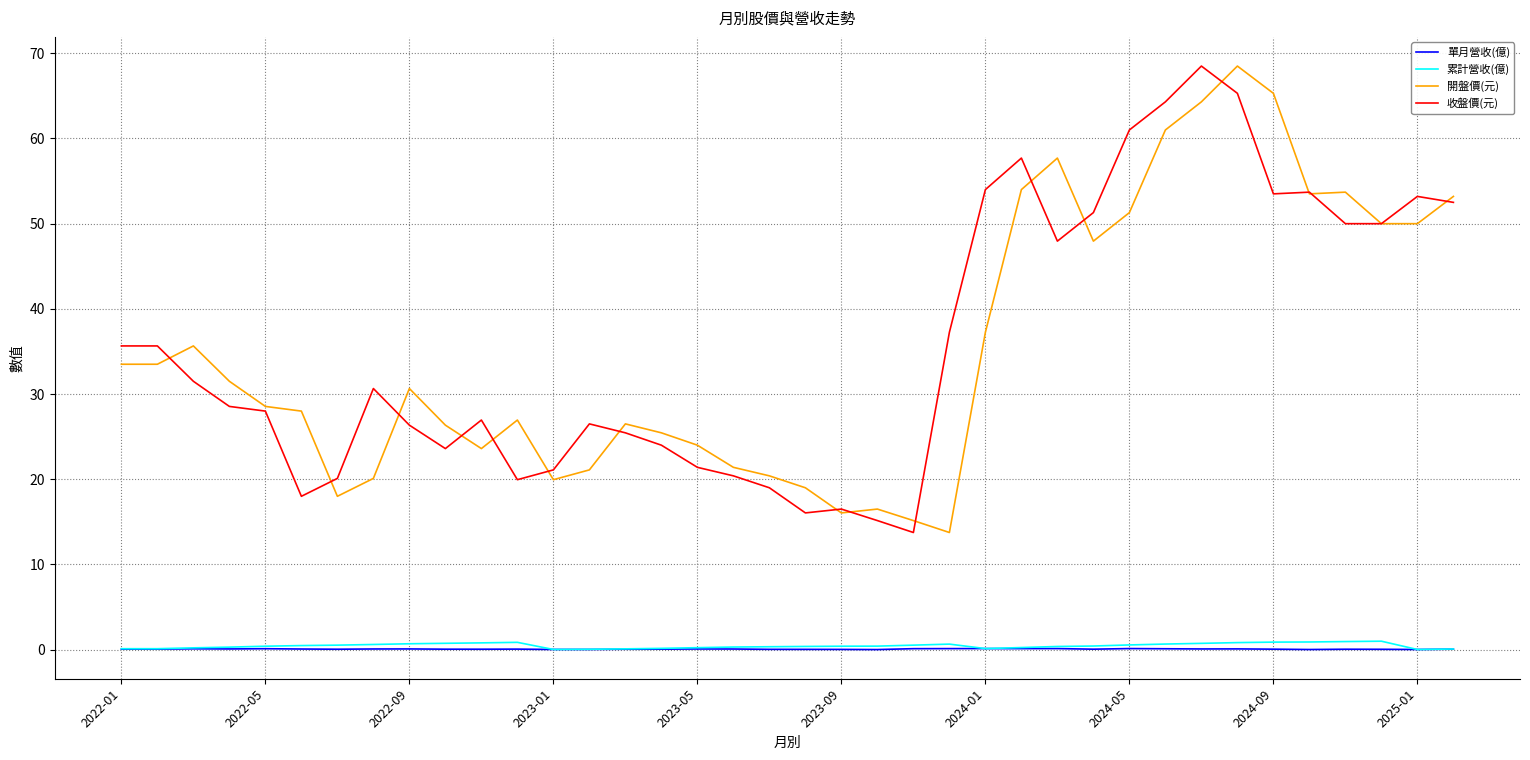

What is the greatest value displayed?

68.5